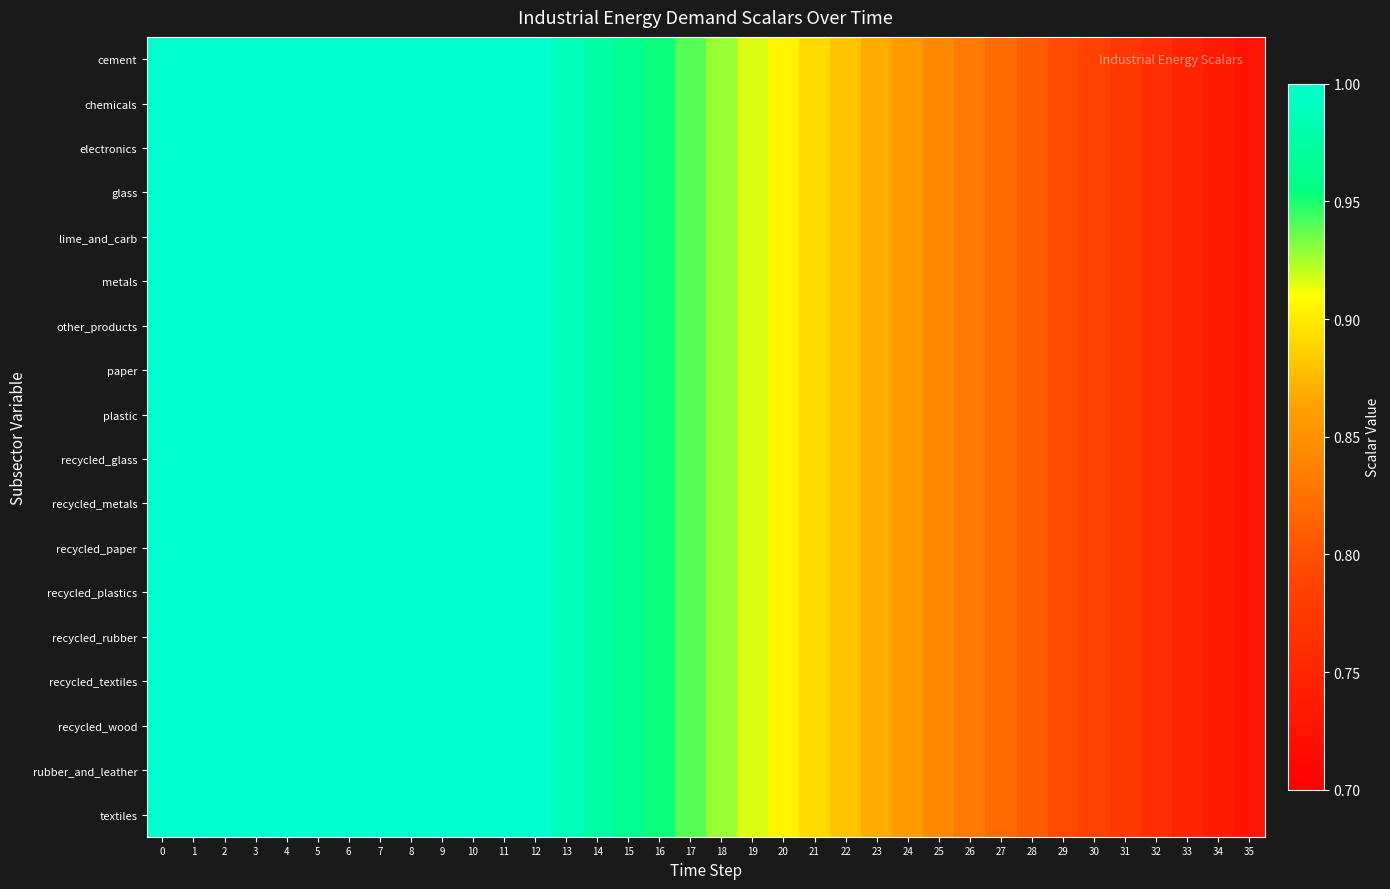

How many distinct data groups are displayed?

18